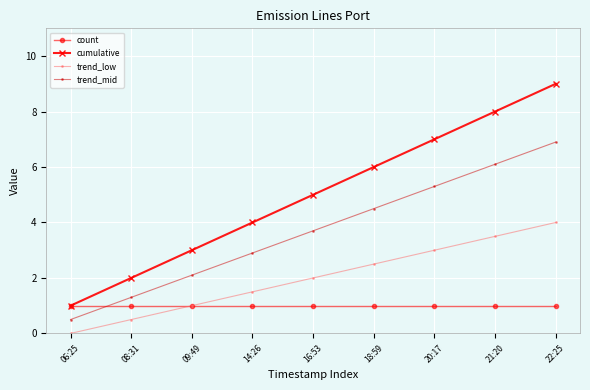

Reading left to right, list all the values displayed in this chart.

count: 1.0	1.0	1.0	1.0	1.0	1.0	1.0	1.0	1.0
cumulative: 1.0	2.0	3.0	4.0	5.0	6.0	7.0	8.0	9.0
trend_low: 0.0	0.5	1.0	1.5	2.0	2.5	3.0	3.5	4.0
trend_mid: 0.5	1.3	2.1	2.9	3.7	4.5	5.3	6.1	6.9